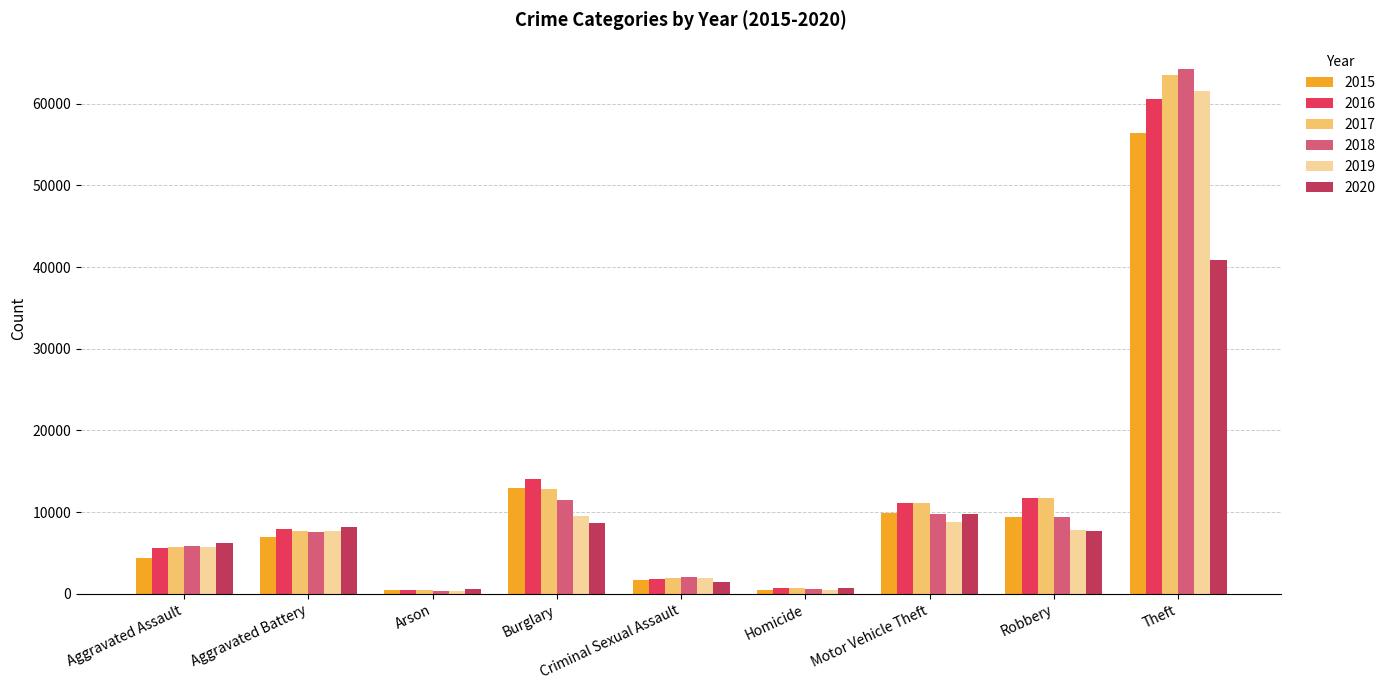

List the series in order of their peak value, lowest first.

2020, 2015, 2016, 2019, 2017, 2018